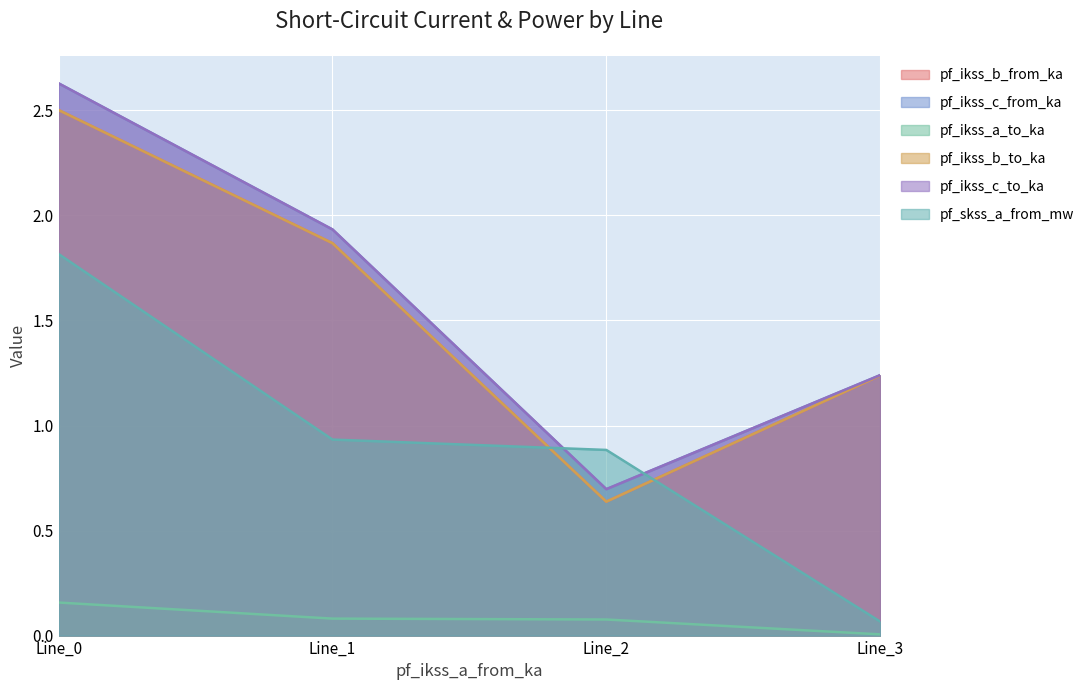

What is the difference between the pf_ikss_b_from_ka values at Line_2 and Line_3?

0.6